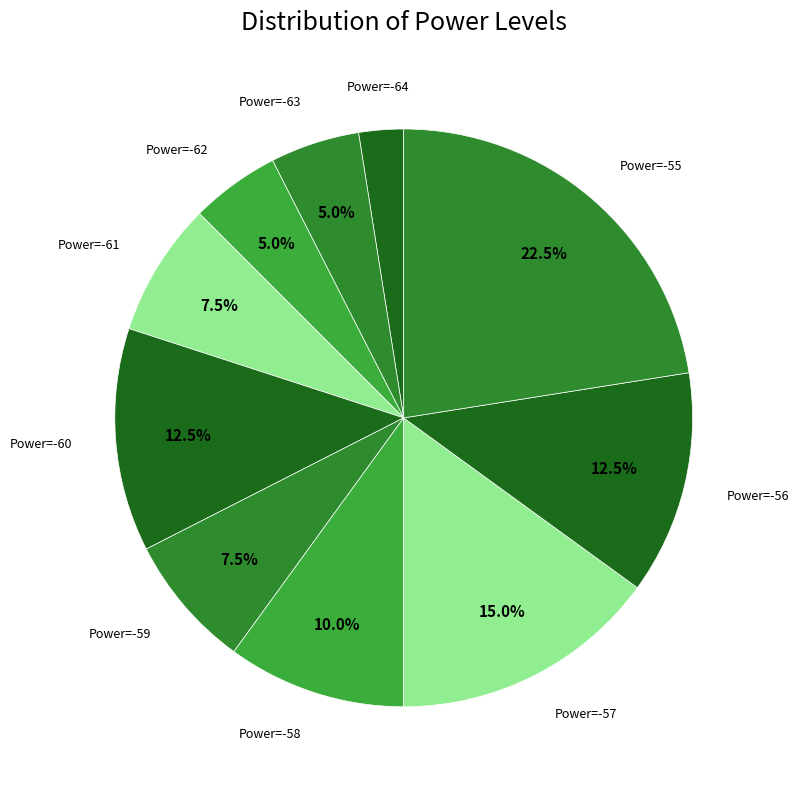

Is there a majority slice in this chart?

No